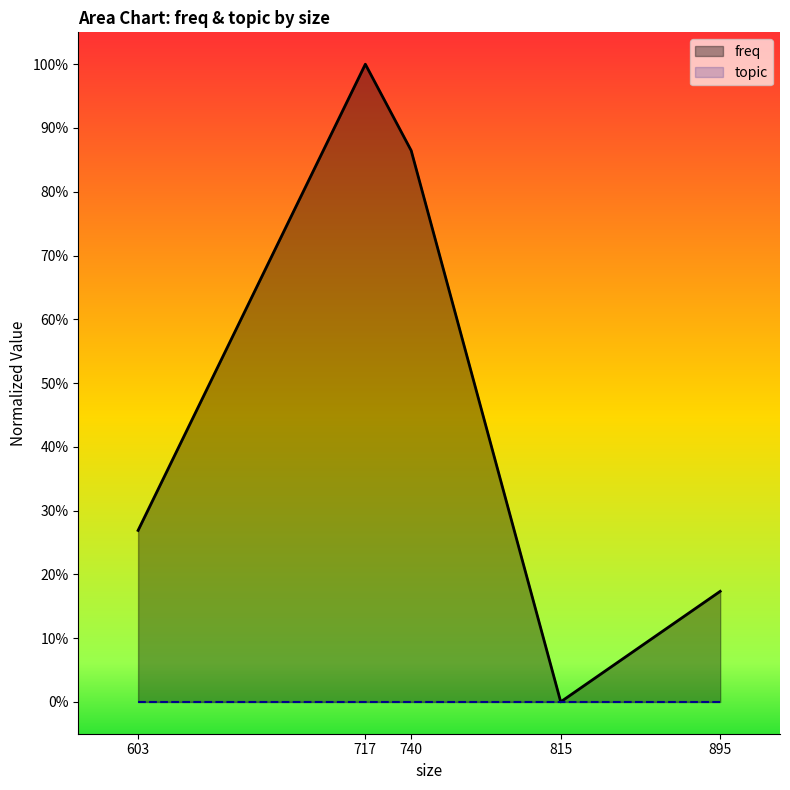

How many values are above zero?

4